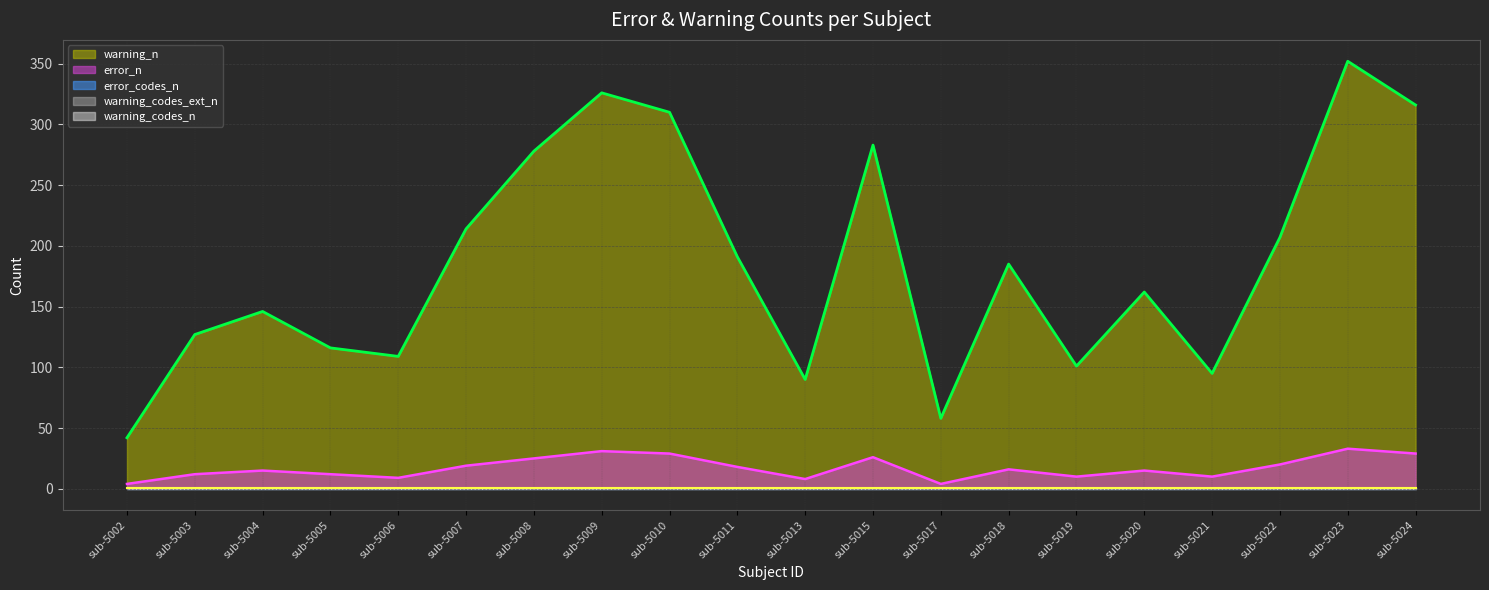

Reading left to right, list all the values displayed in this chart.

warning_n: 42	127	146	116	109	214	278	326	310	191	90	283	58	185	101	162	95	207	352	316
error_n: 4	12	15	12	9	19	25	31	29	18	8	26	4	16	10	15	10	20	33	29
error_codes_n: 1	1	1	1	1	1	1	1	1	1	1	1	1	1	1	1	1	1	1	1
warning_codes_ext_n: 1	1	1	1	1	1	1	1	1	1	1	1	1	1	1	1	1	1	1	1
warning_codes_n: 1	1	1	1	1	1	1	1	1	1	1	1	1	1	1	1	1	1	1	1